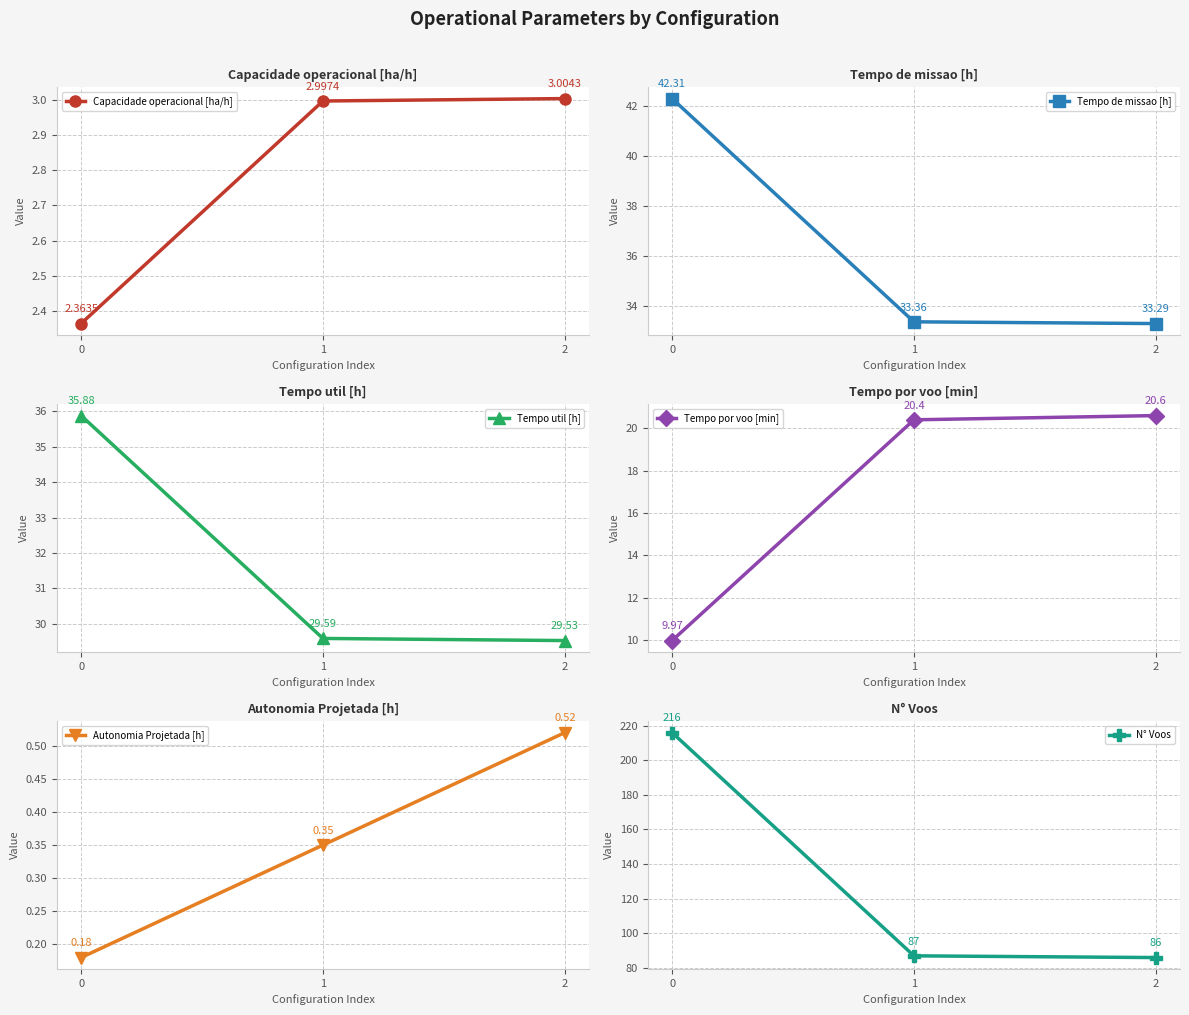

What is the value of the N° Voos point at the 2nd from the left?

87